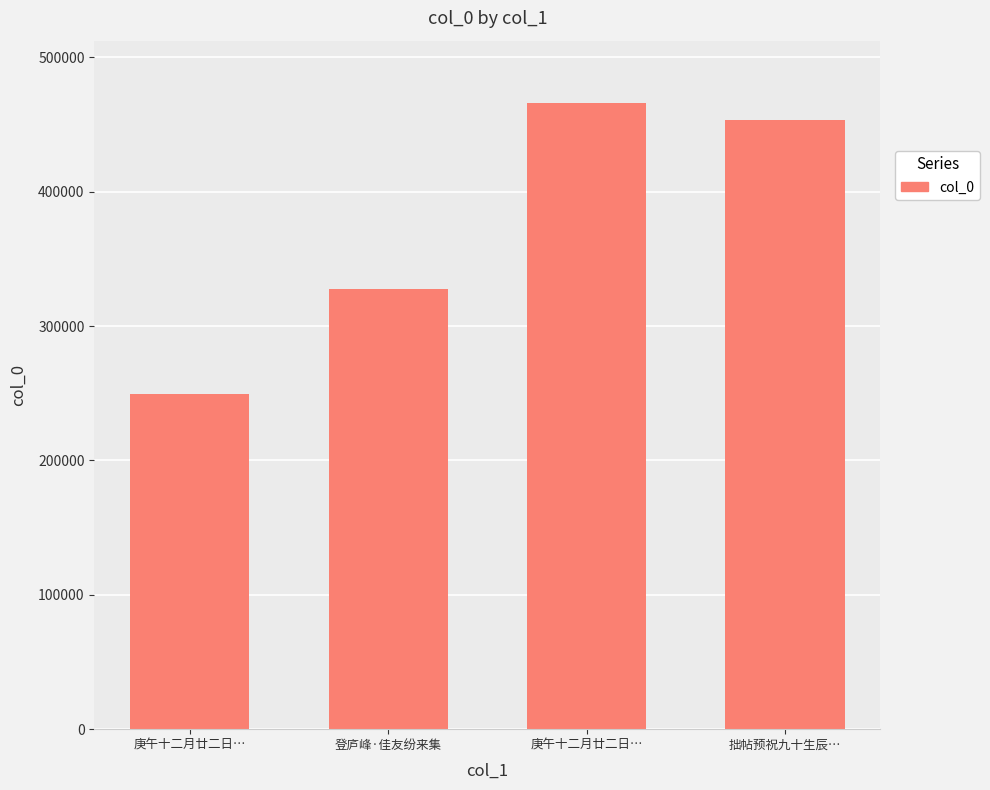

What is the approximate value at 拙帖预祝九十生辰…?

453586